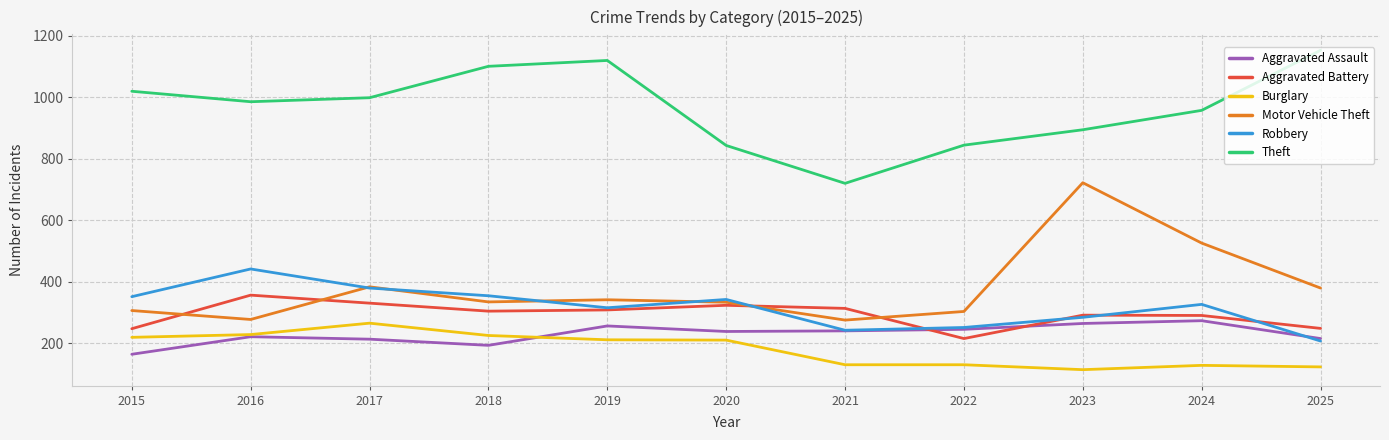

True or false: Theft and Aggravated Assault cross at least once.

False